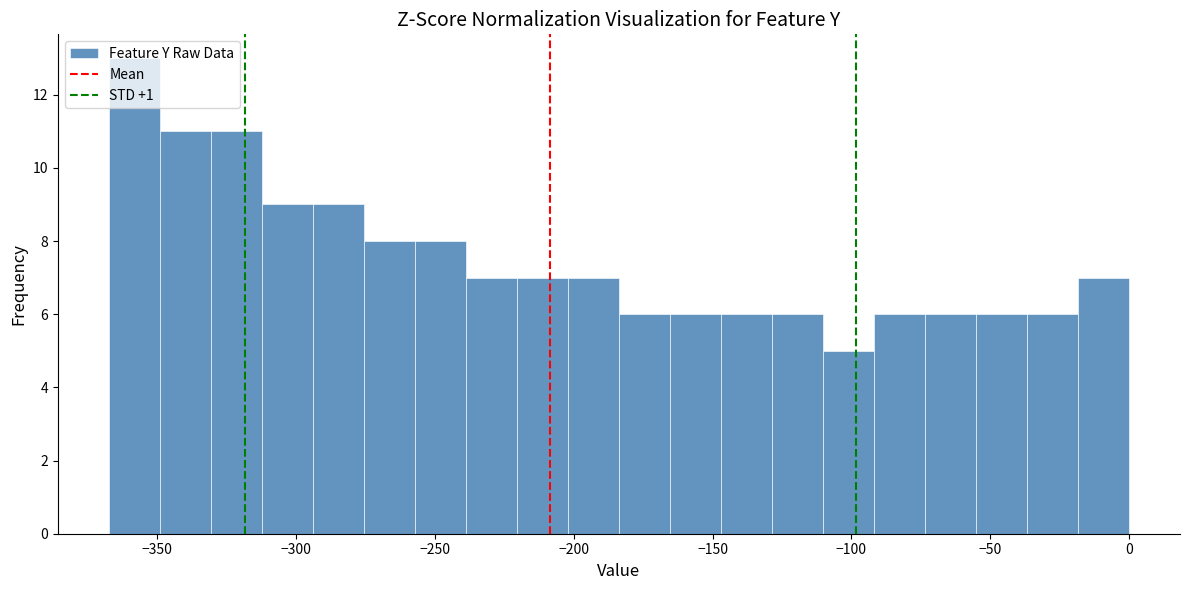

Around what value on the x-axis is the tallest bar? Give the approximate position of its centre, as read against the axis.

-360